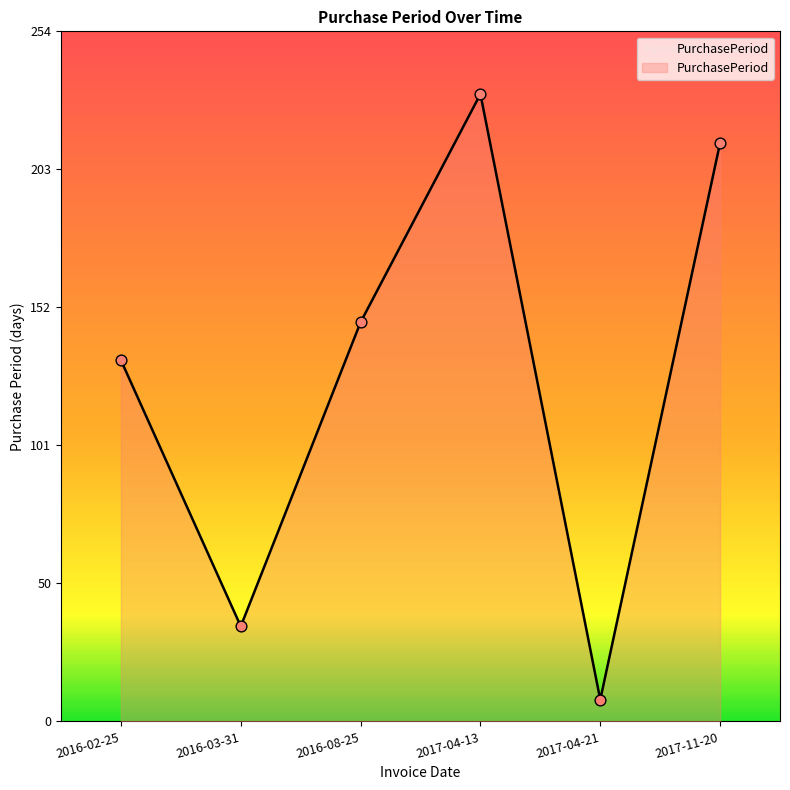

What is the change in value from 2016-08-25 to 2017-11-20?

+66